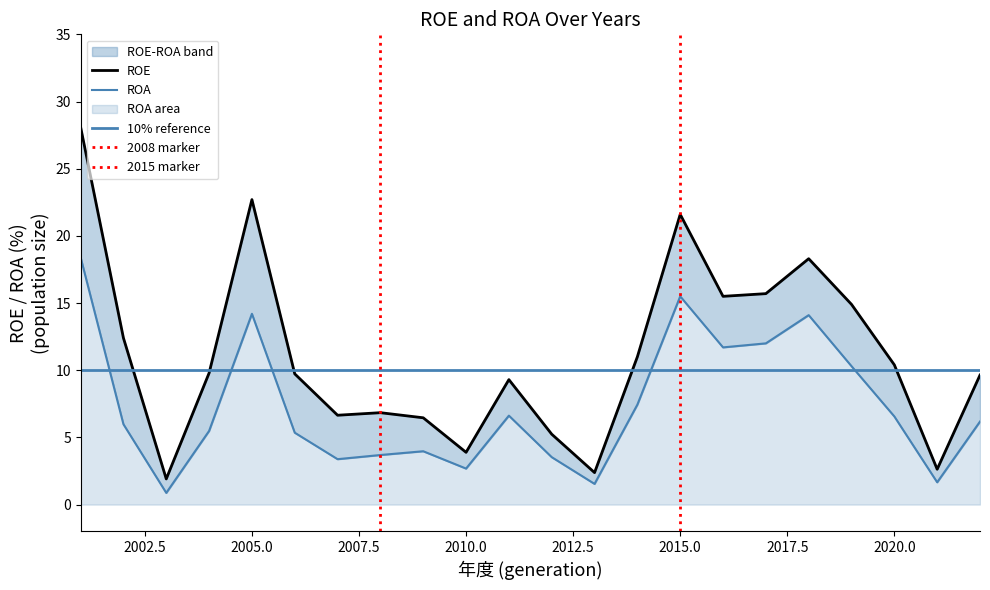

How many lines are shown in the chart?

2